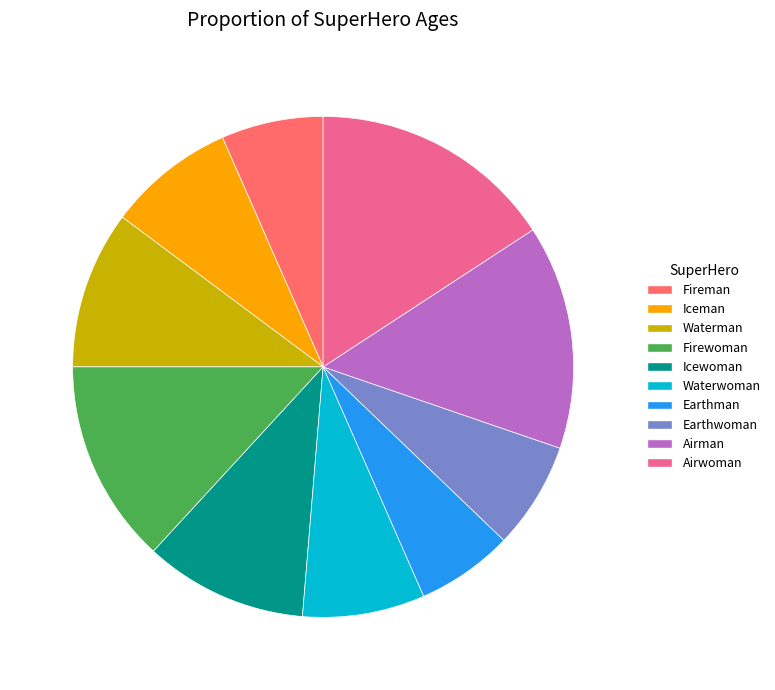

Count the number of slices in the pie.

10